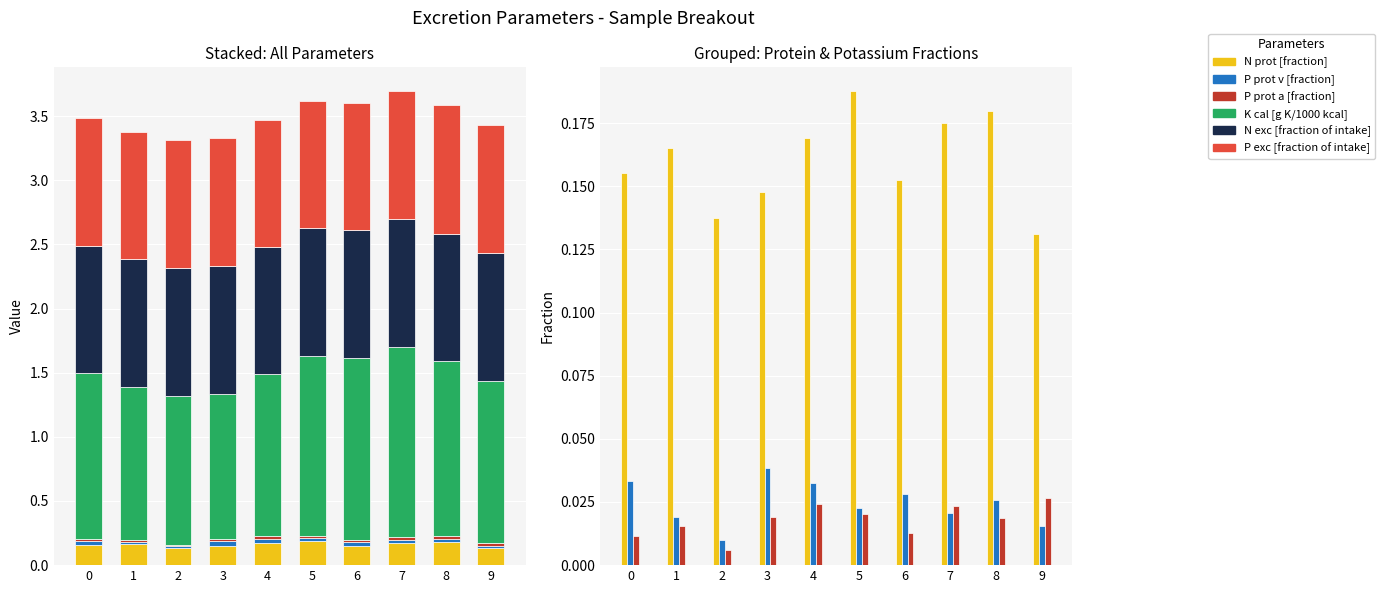

How many groups of bars are there?

10